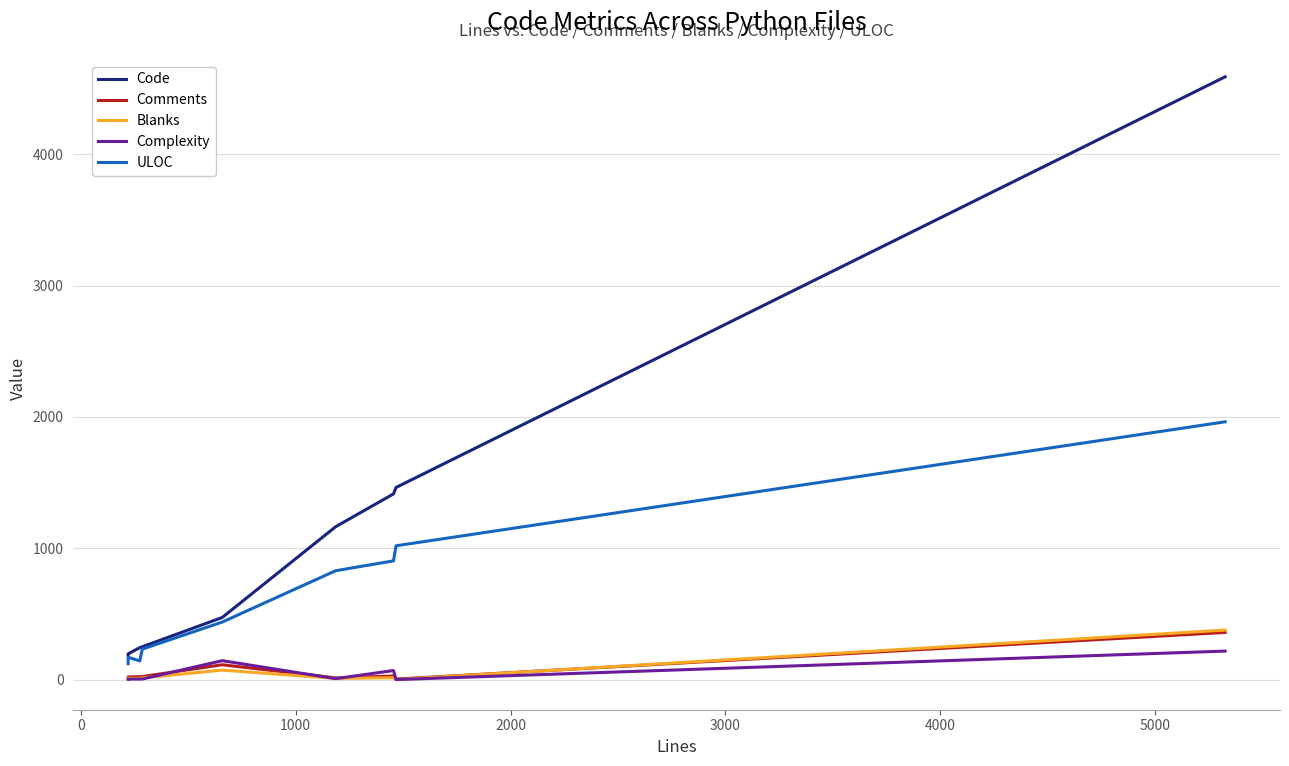

How many values in Blanks are above zero?

8